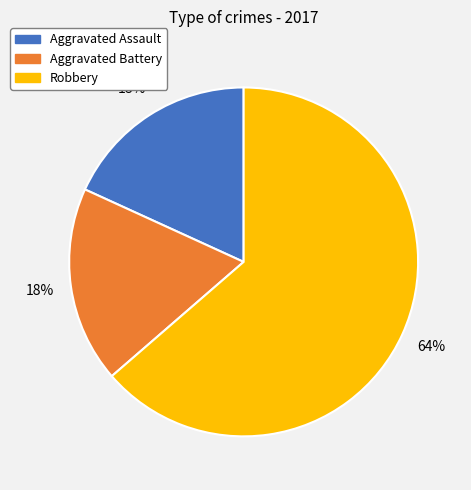

Which slice represents more than half of the pie?

Robbery